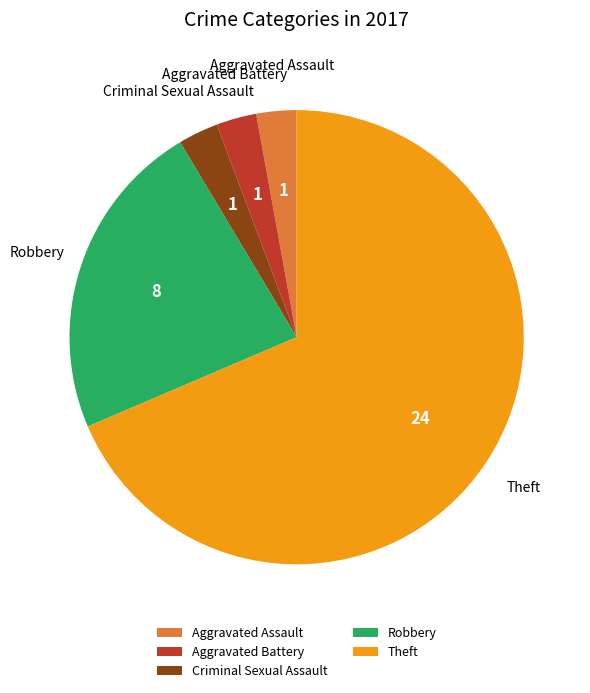

How many segments does this pie chart have?

5